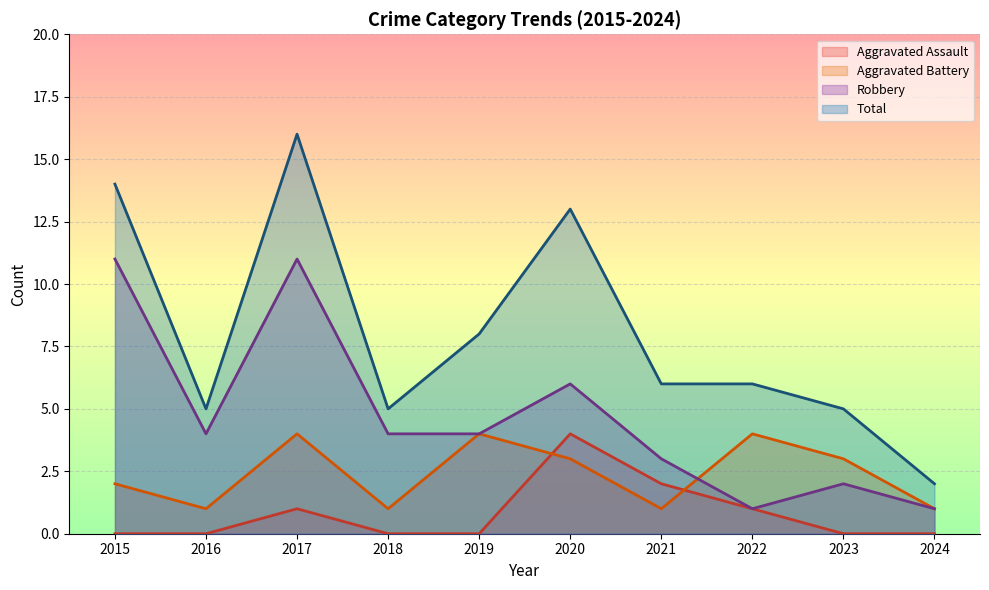

Reading left to right, extract all data points from this chart.

Aggravated Assault: 0	0	1	0	0	4	2	1	0	0
Aggravated Battery: 2	1	4	1	4	3	1	4	3	1
Robbery: 11	4	11	4	4	6	3	1	2	1
Total: 14	5	16	5	8	13	6	6	5	2